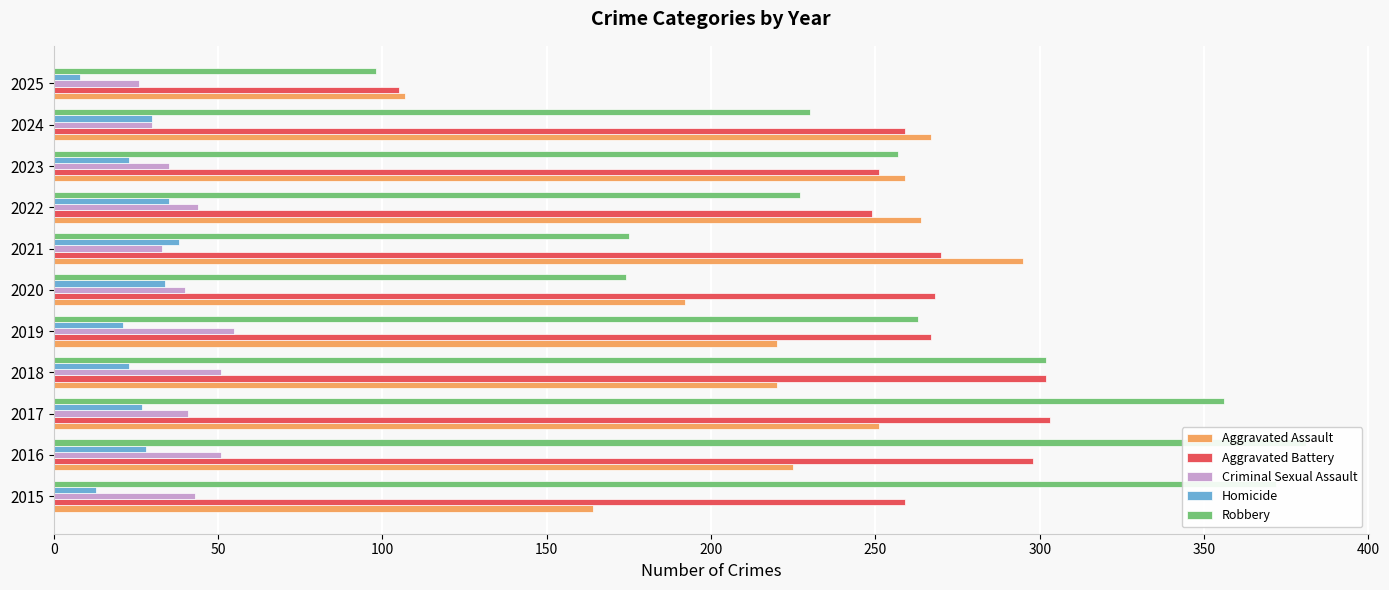

Which series changed the most between 2015 and 2025?

Robbery